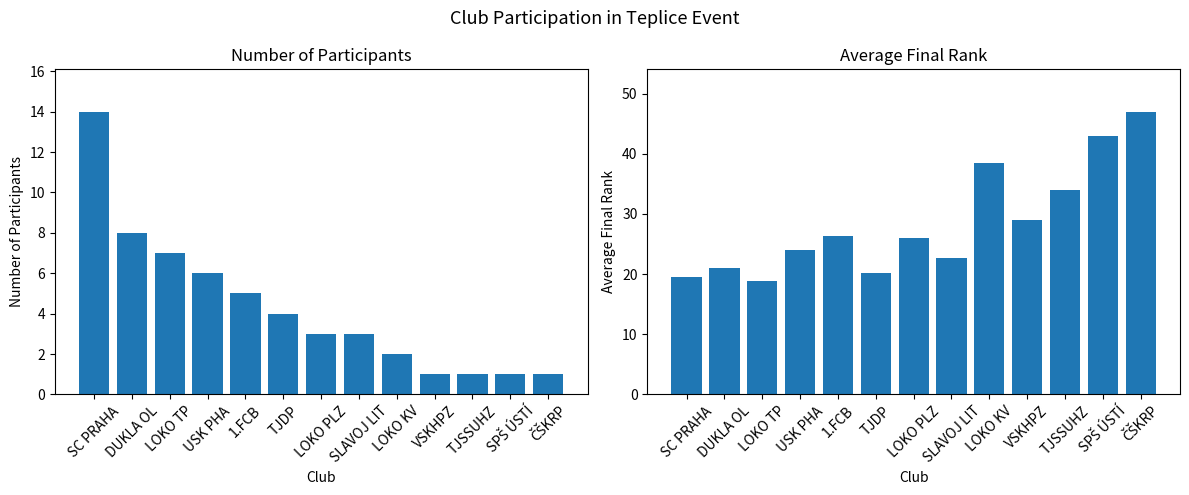

Reading left to right, what are all the values shown in this chart?

Count: 14.0	8.0	7.0	6.0	5.0	4.0	3.0	3.0	2.0	1.0	1.0	1.0	1.0
Avg_Rank: 19.6	21.0	18.9	24.0	26.4	20.2	26.0	22.7	38.5	29.0	34.0	43.0	47.0